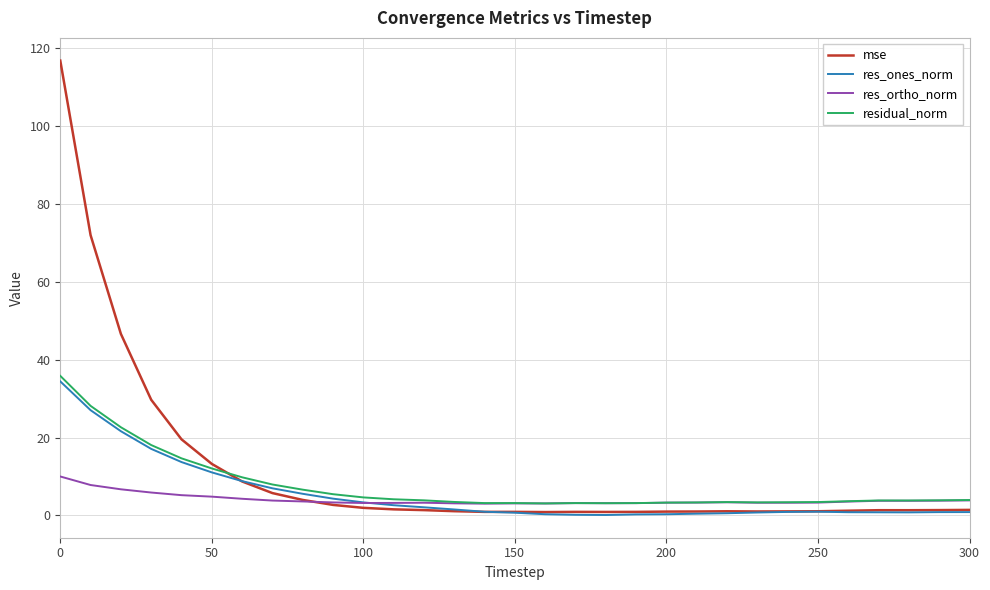

What is the maximum value shown in the chart?

116.8